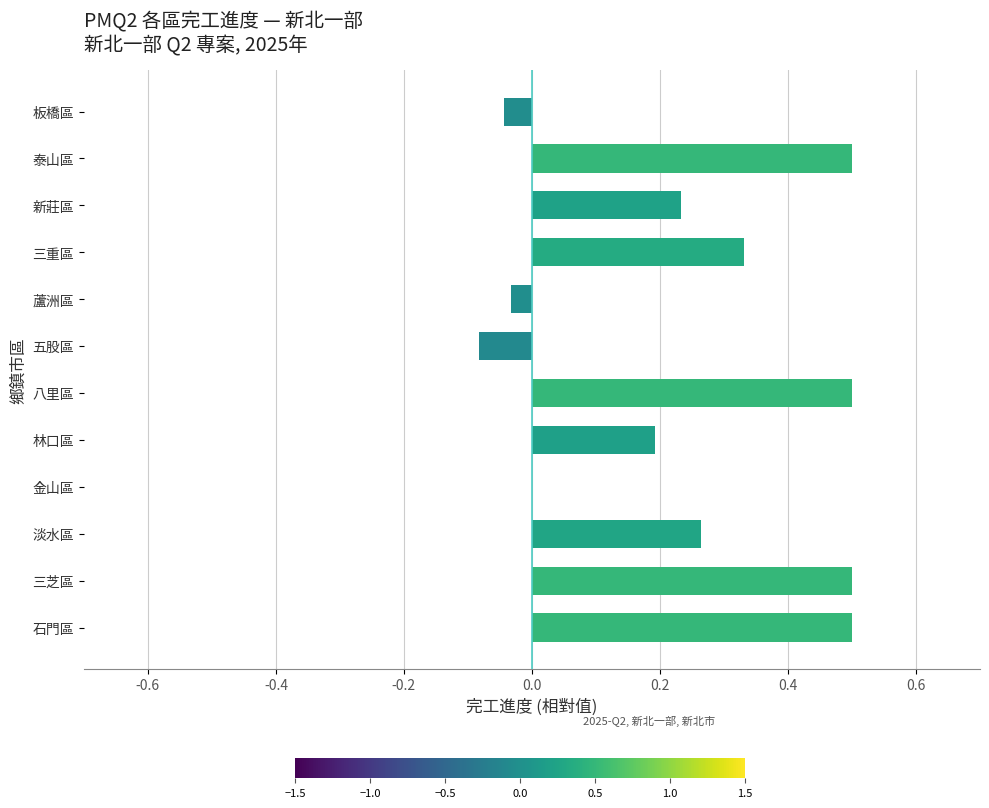

Is it true that the value at 金山區 is 0.3?

False